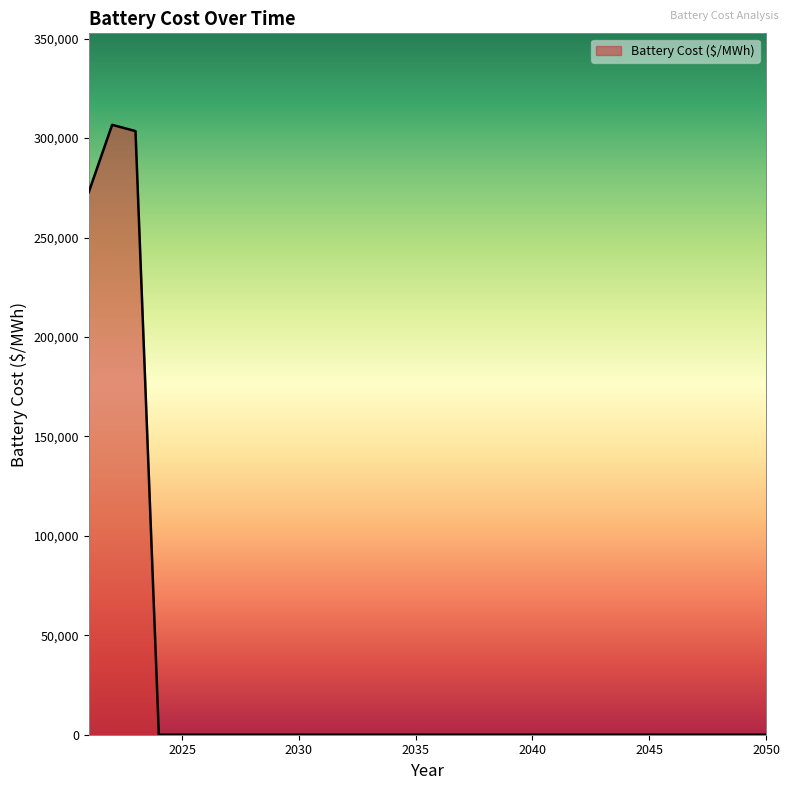

What is the maximum value shown in the chart?

306691.7